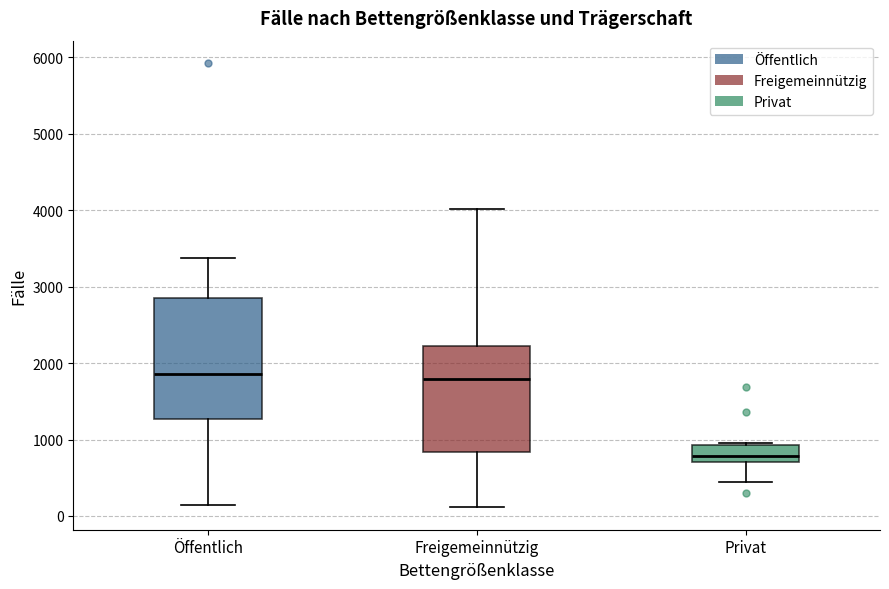

Where is the upper edge of the box for Privat on the y-axis? The values are not printed on the chart, so give them approximately, as read against the axis.

900